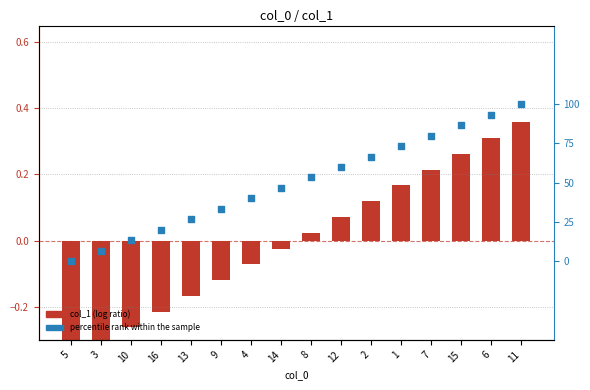

Which series has the largest total across all categories?

percentile rank within the sample